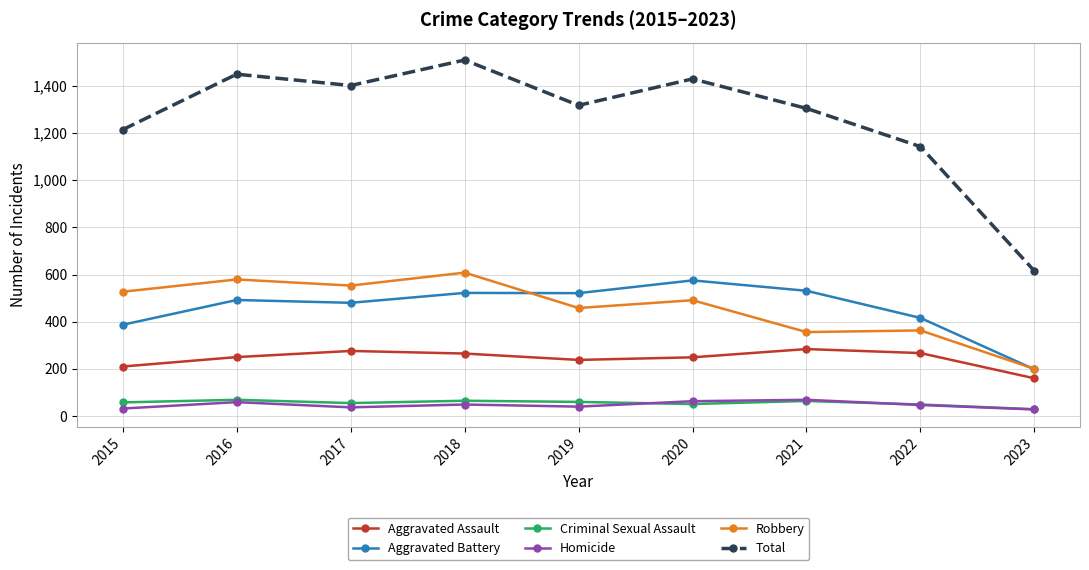

True or false: Robbery and Aggravated Assault intersect in this chart.

False